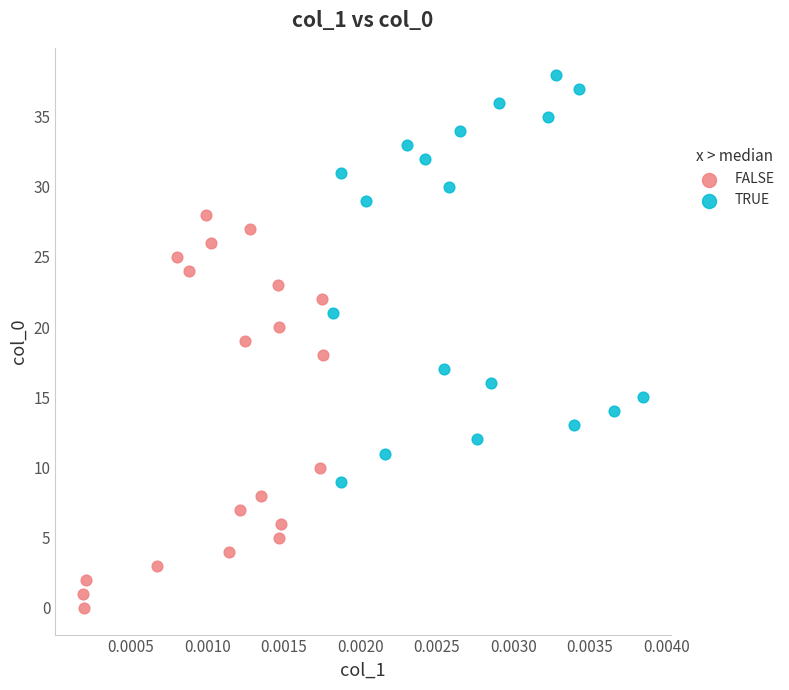

What are all the series names shown in the legend?

FALSE, TRUE